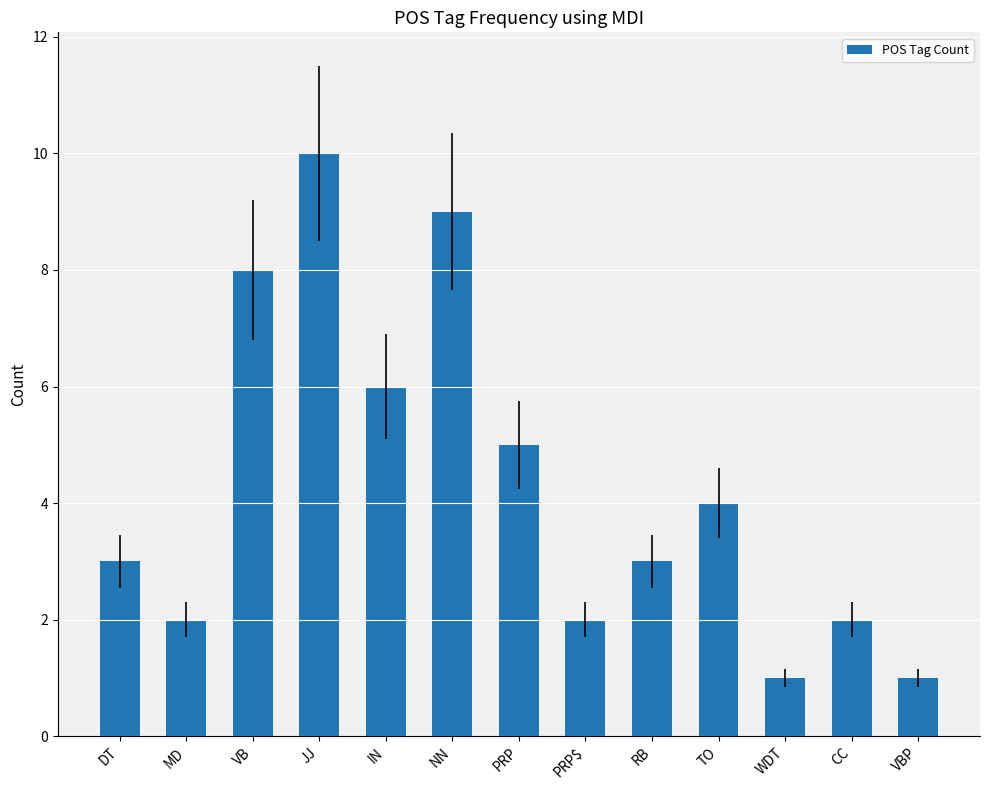

Reading left to right, transcribe all the data shown in this chart.

DT=3	MD=2	VB=8	JJ=10	IN=6	NN=9	PRP=5	PRP$=2	RB=3	TO=4	WDT=1	CC=2	VBP=1